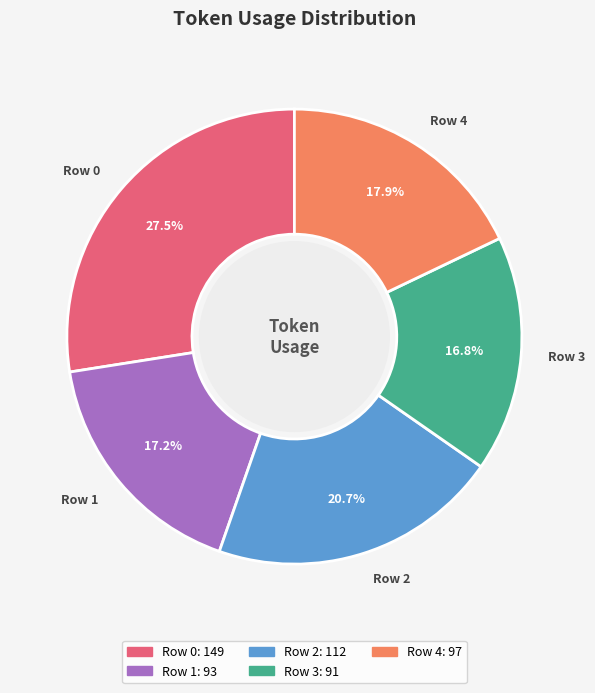

Approximately how many times larger is the value at Row 0 compared to Row 4?

1.5